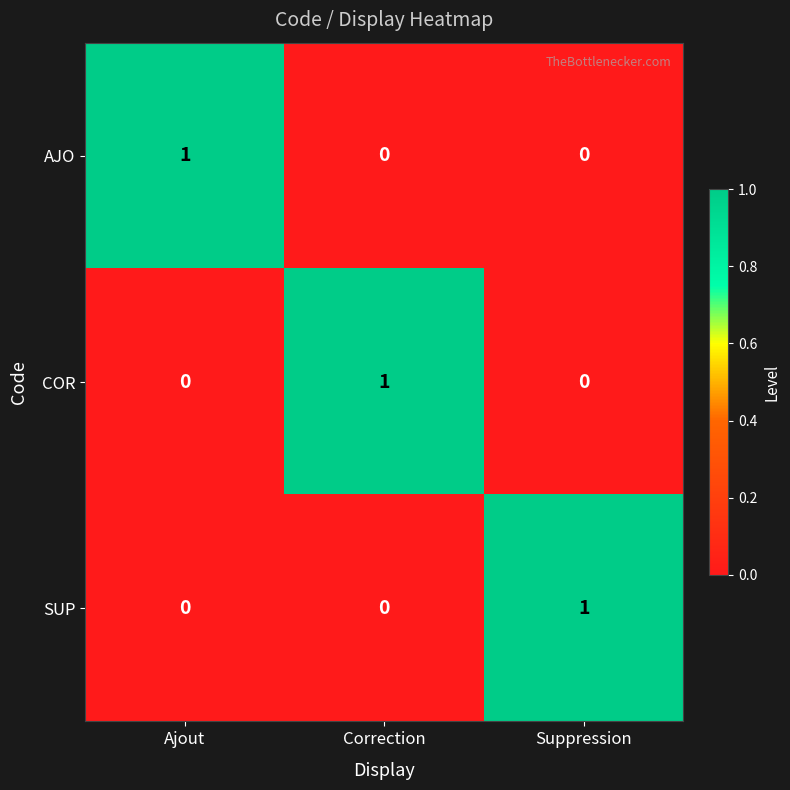

Count the SUP values in the range 0 to 1.

3